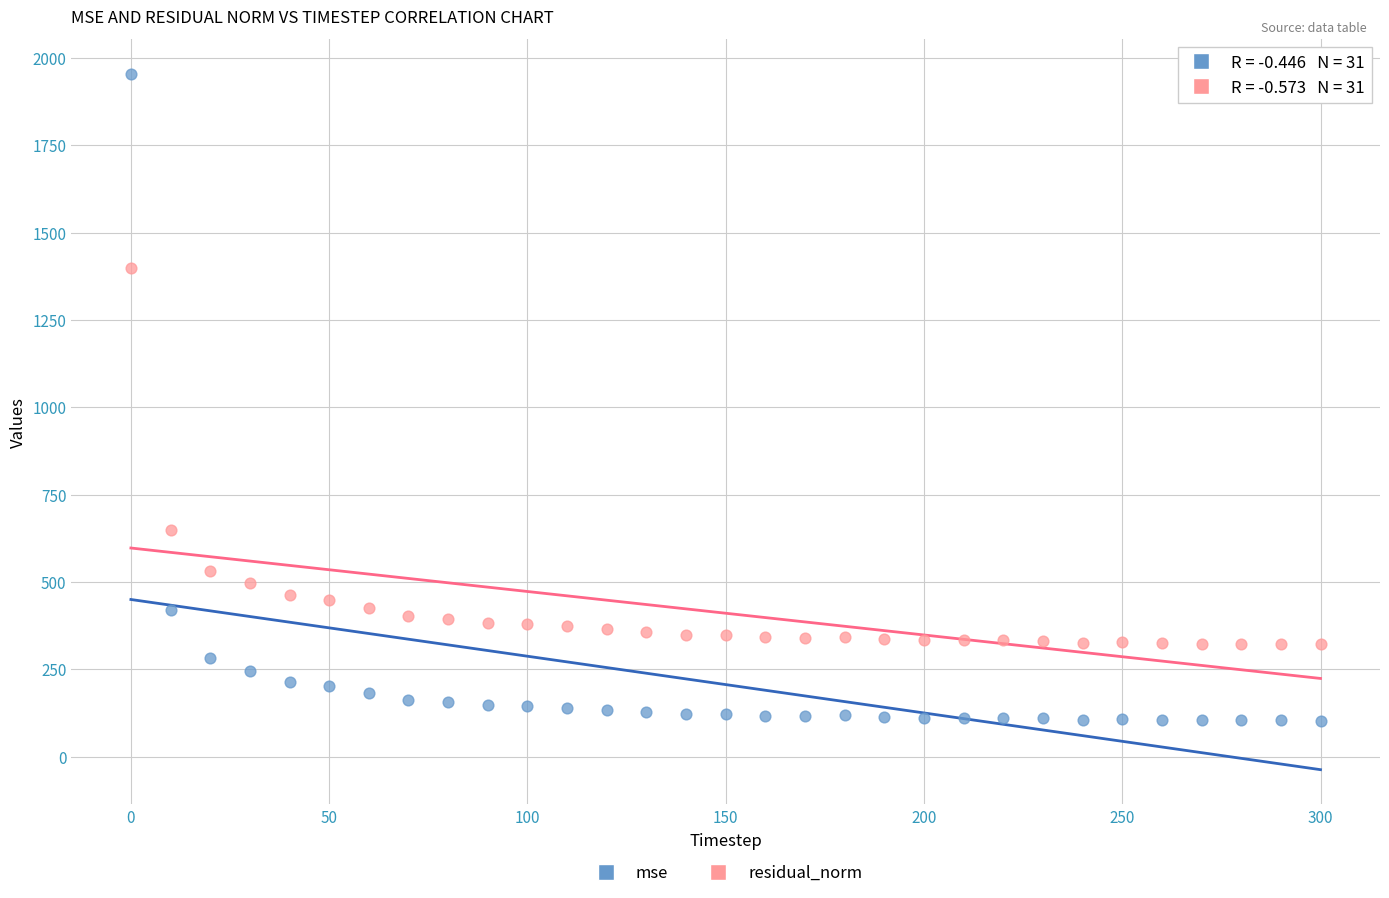

What is the X range (max minus min) for the scatter plot?

300.0